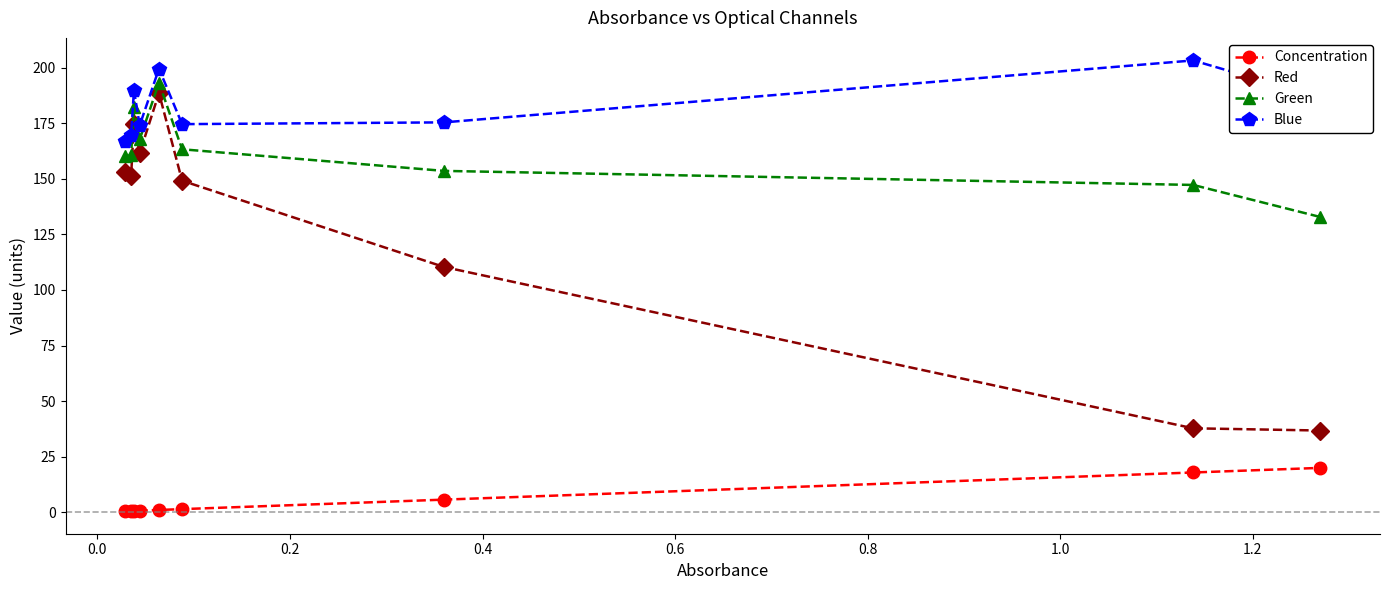

True or false: Green and Concentration cross at least once.

False